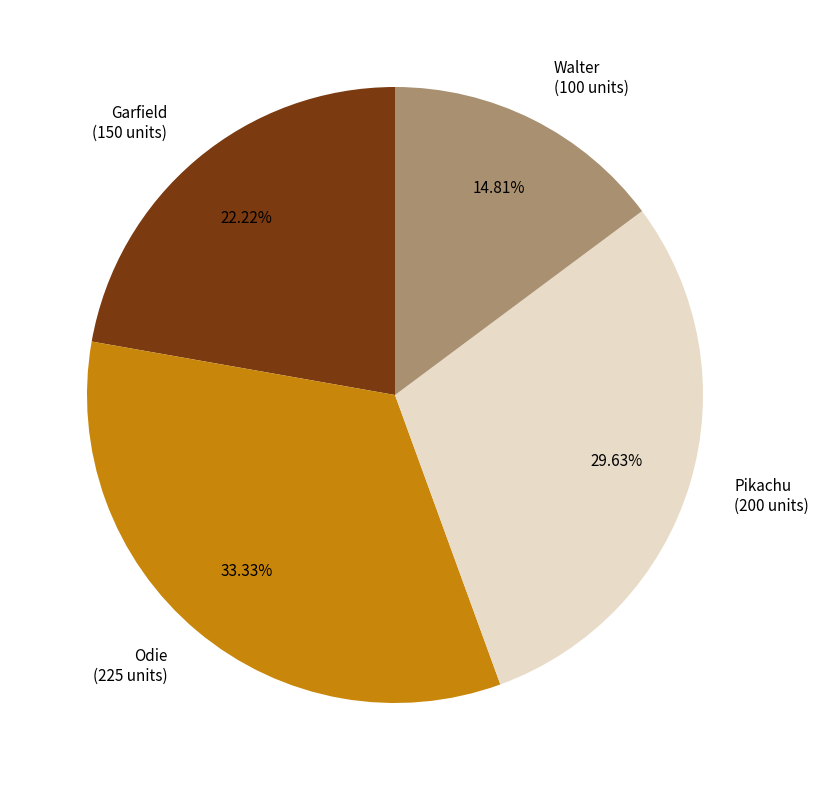

To the nearest percent, what is the average slice percentage?

25%